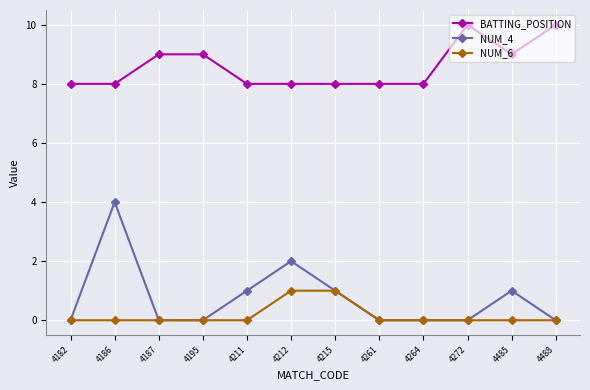

Which series has the widest spread of values?

NUM_4